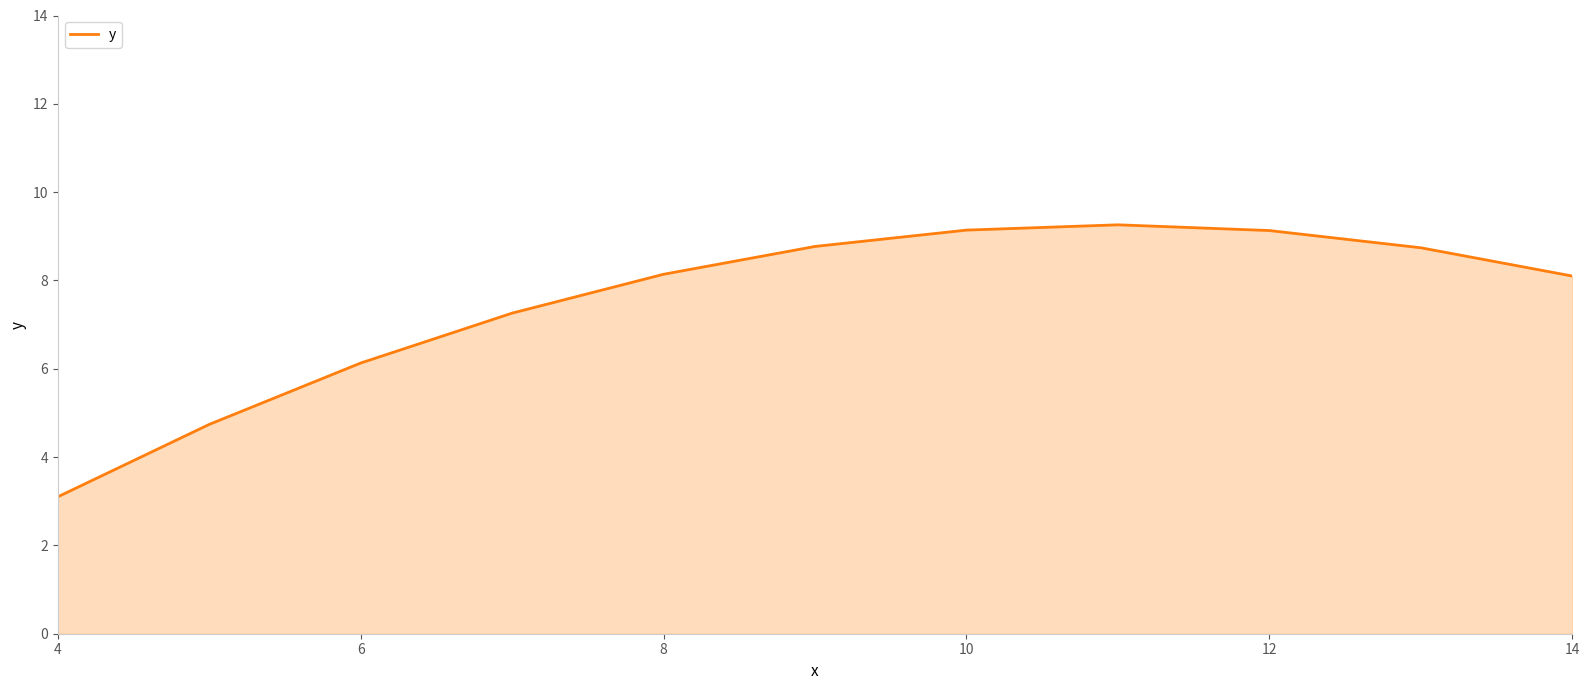

What is the difference between the maximum and minimum values?

6.2